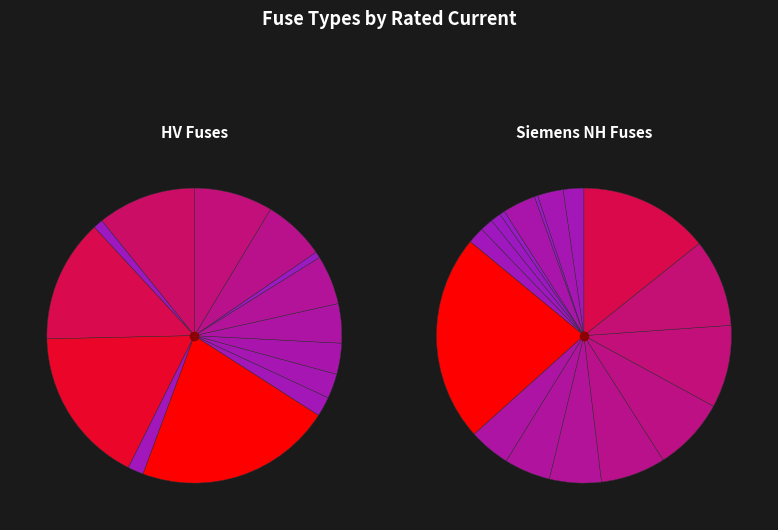

What is the total percentage of NH-2-315 and NH-1-125?

8.2%